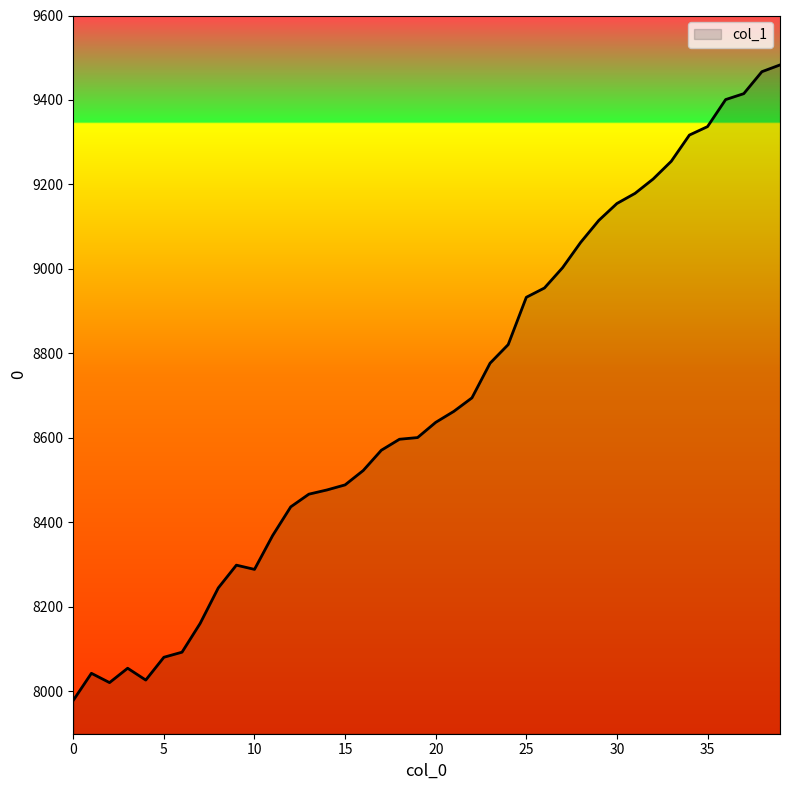

What is the difference between the maximum and minimum values?

1504